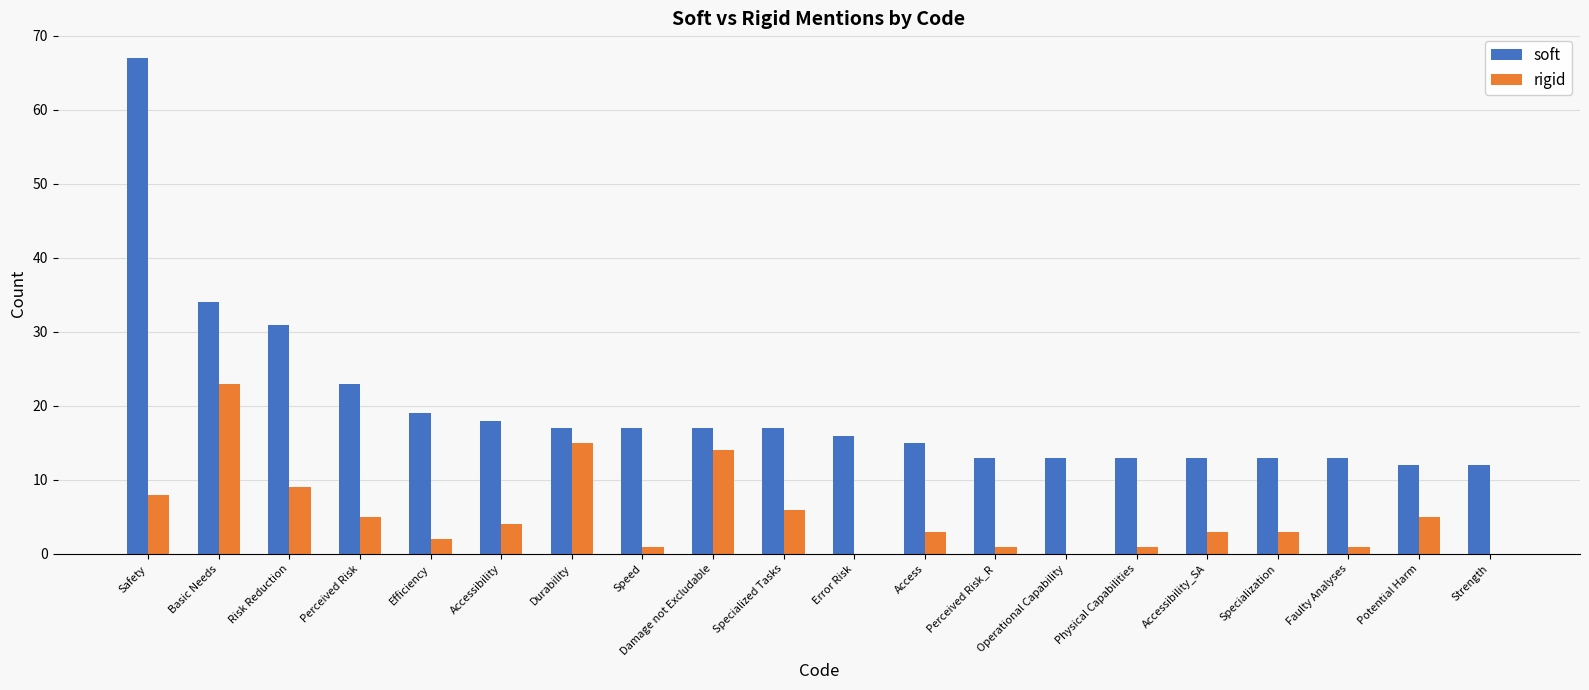

What is the difference between the rigid values at Efficiency and Access?

1